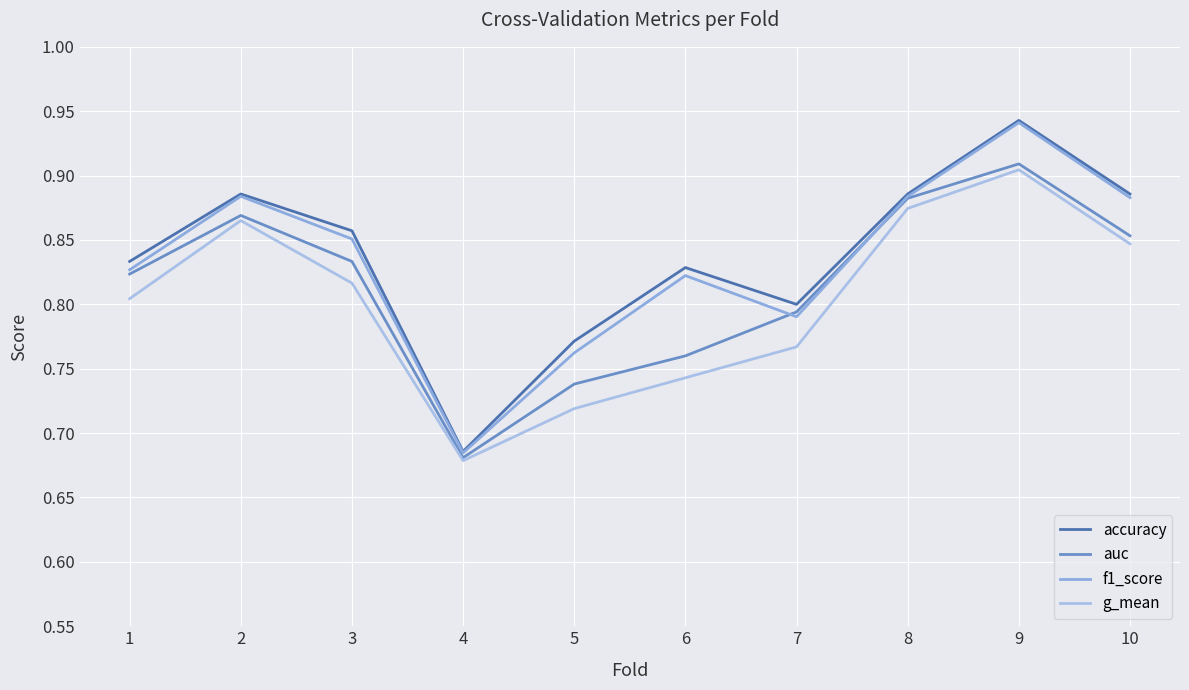

Which has a higher value, 7 or 1?

1